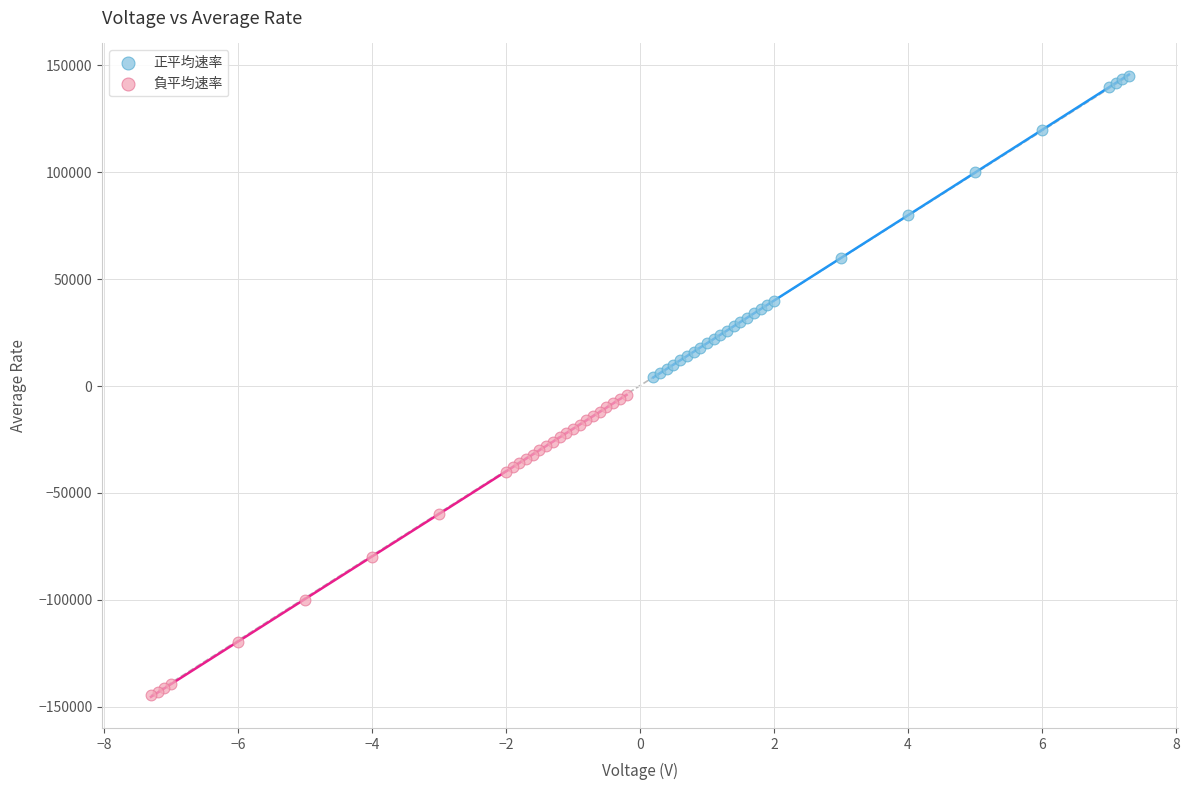

Which series reaches the minimum Y coordinate?

負平均速率